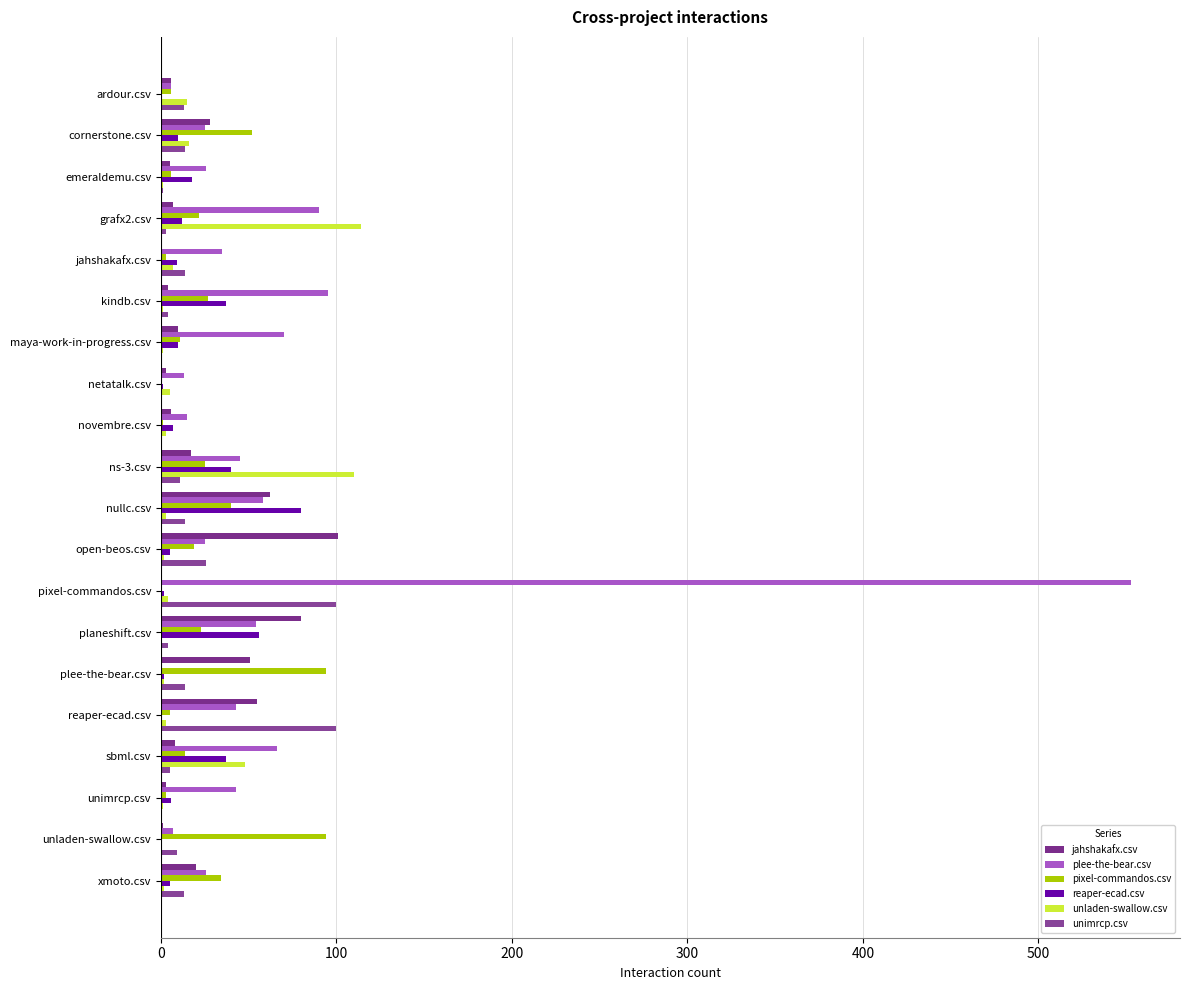

Reading left to right, what are all the values shown in this chart?

jahshakafx.csv: 6	28	5	7	0	4	10	3	6	17	62	101	0	80	51	55	8	3	1	20
plee-the-bear.csv: 6	25	26	90	35	95	70	13	15	45	58	25	553	54	0	43	66	43	7	26
pixel-commandos.csv: 6	52	6	22	3	27	11	0	1	25	40	19	0	23	94	5	14	3	94	34
reaper-ecad.csv: 0	10	18	12	9	37	10	1	7	40	80	5	2	56	2	0	37	6	0	5
unladen-swallow.csv: 15	16	1	114	7	1	1	5	3	110	3	2	4	0	2	3	48	1	0	2
unimrcp.csv: 13	14	1	3	14	4	0	0	0	11	14	26	100	4	14	100	5	0	9	13